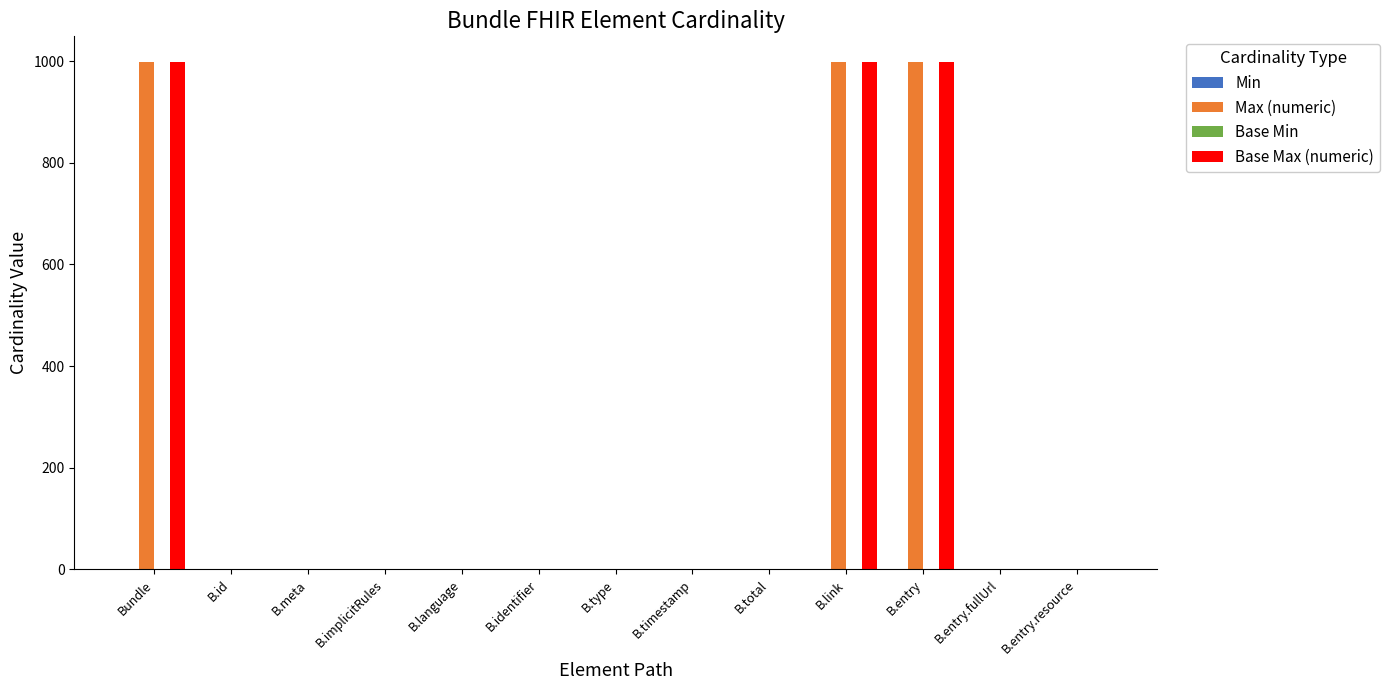

What is the sum of the Base Max (numeric) values at B.link and Bundle?

1998